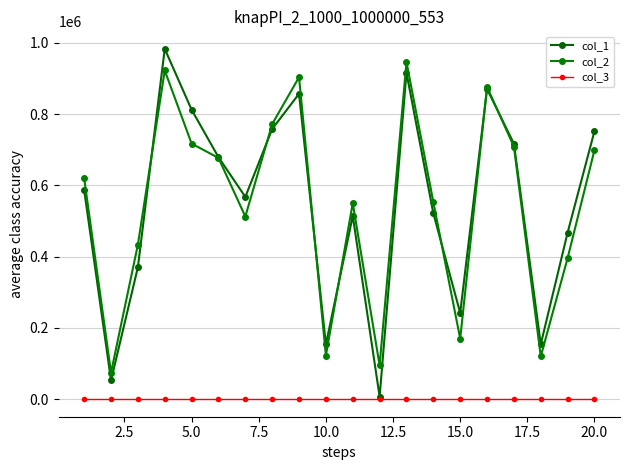

Count the number of categories in the chart.

20